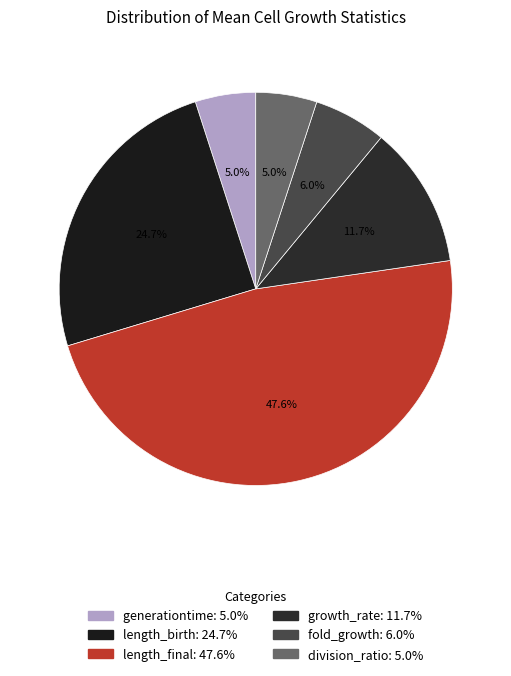

Rank the categories by value from highest to lowest.

length_final, length_birth, growth_rate, fold_growth, division_ratio, generationtime